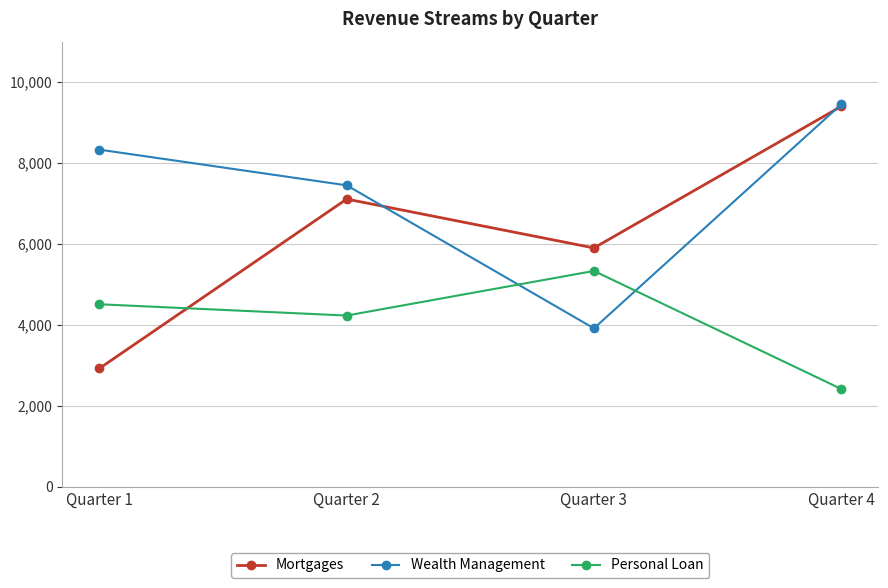

At which category does the chart reach its peak across all series?

Quarter 4